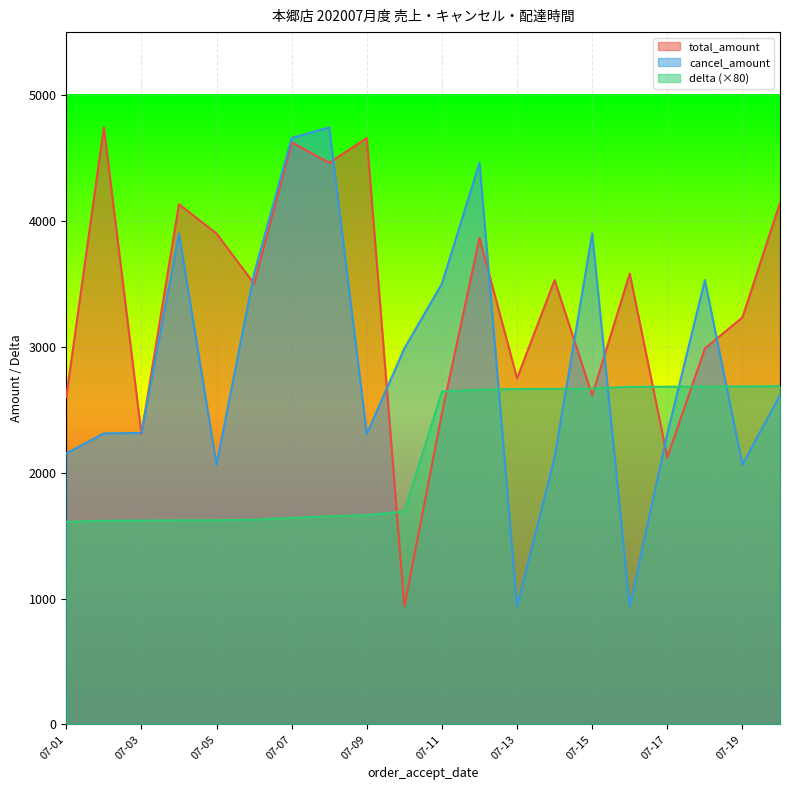

How many data points in cancel_amount are less than 2615?

10